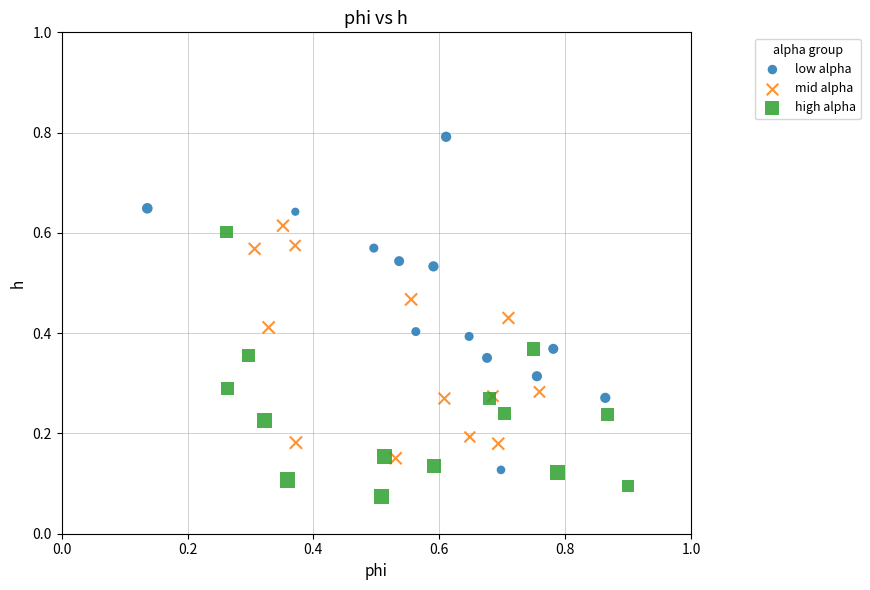

Which series contains the lowest Y value?

high alpha